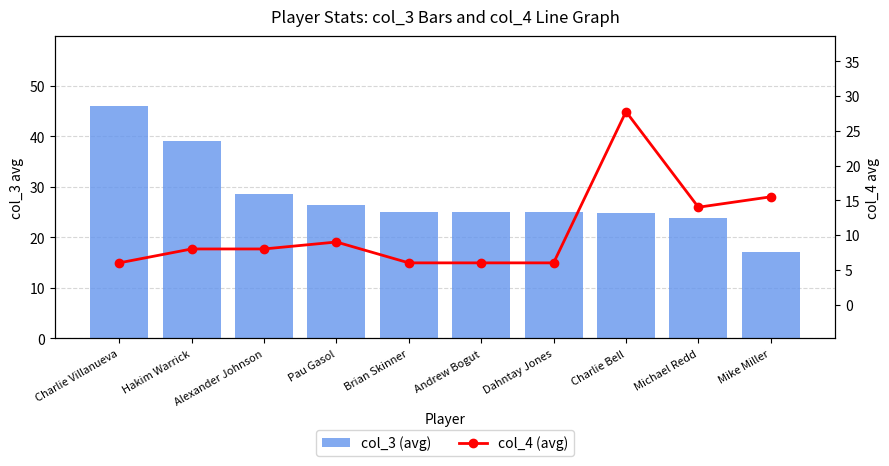

Is it true that col_3 (avg) equals 9.5 at Andrew Bogut?

False